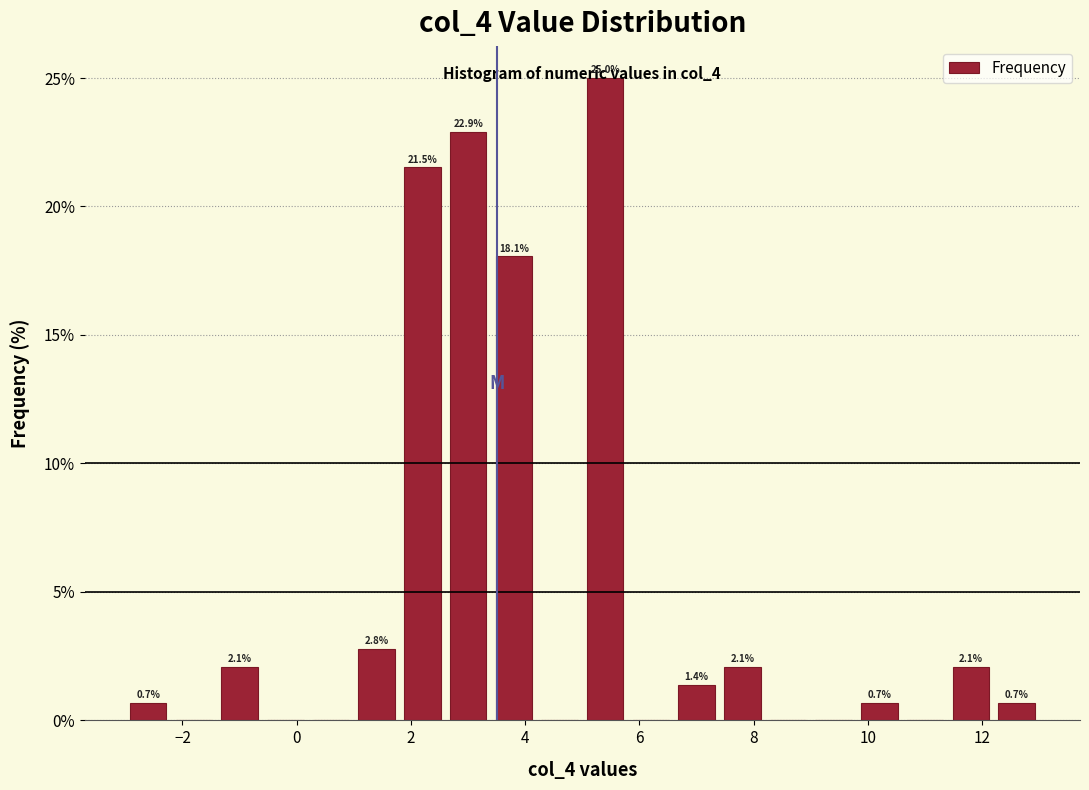

Which range on the x-axis has the tallest bar?

5.0 to 5.8